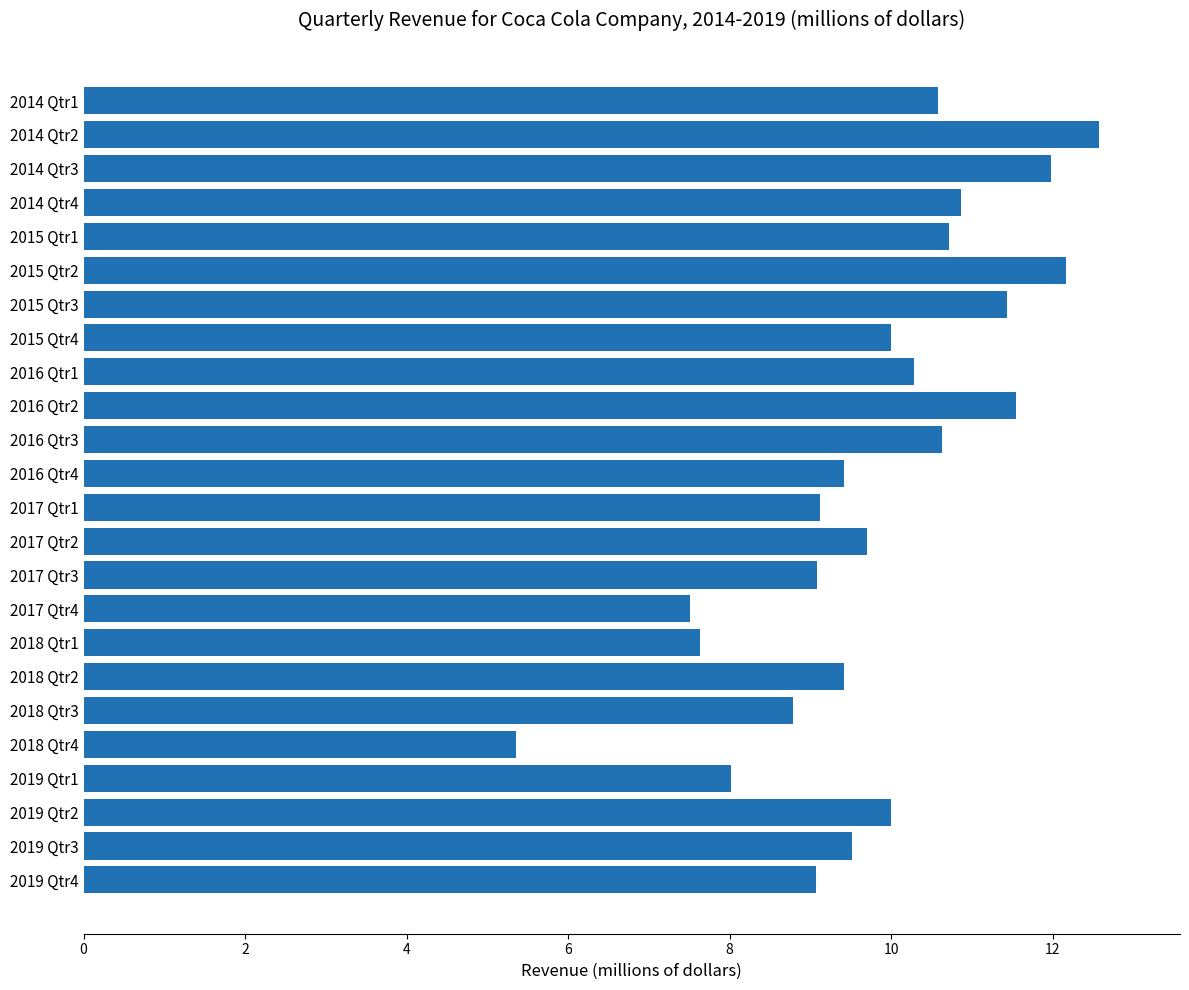

What is the difference between the maximum and minimum values?

7.2